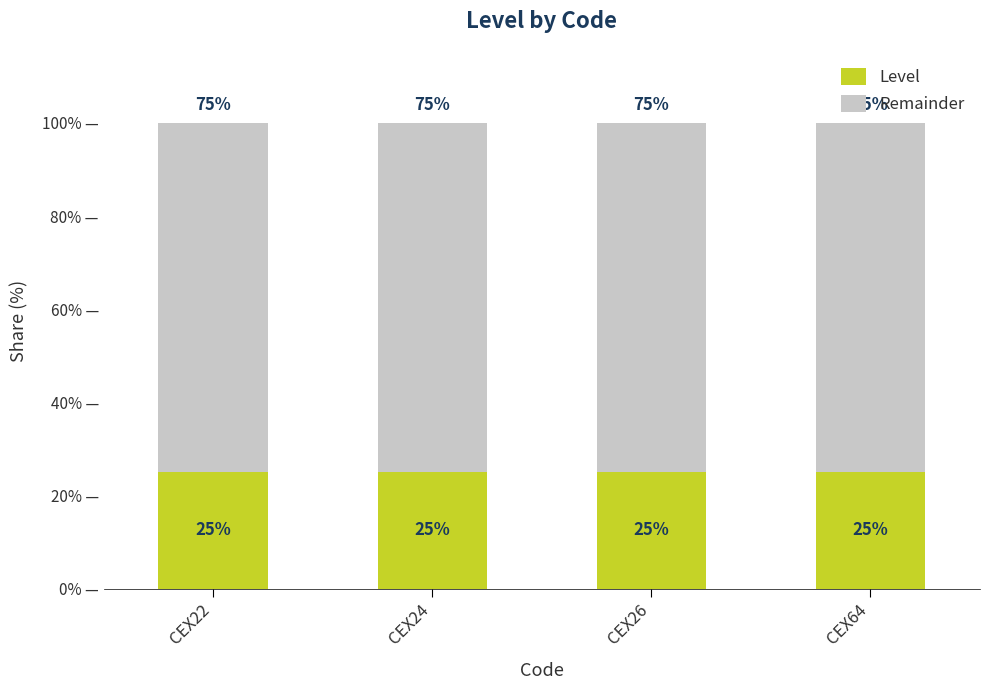

What is the sum of the Level values at CEX26 and CEX24?

50